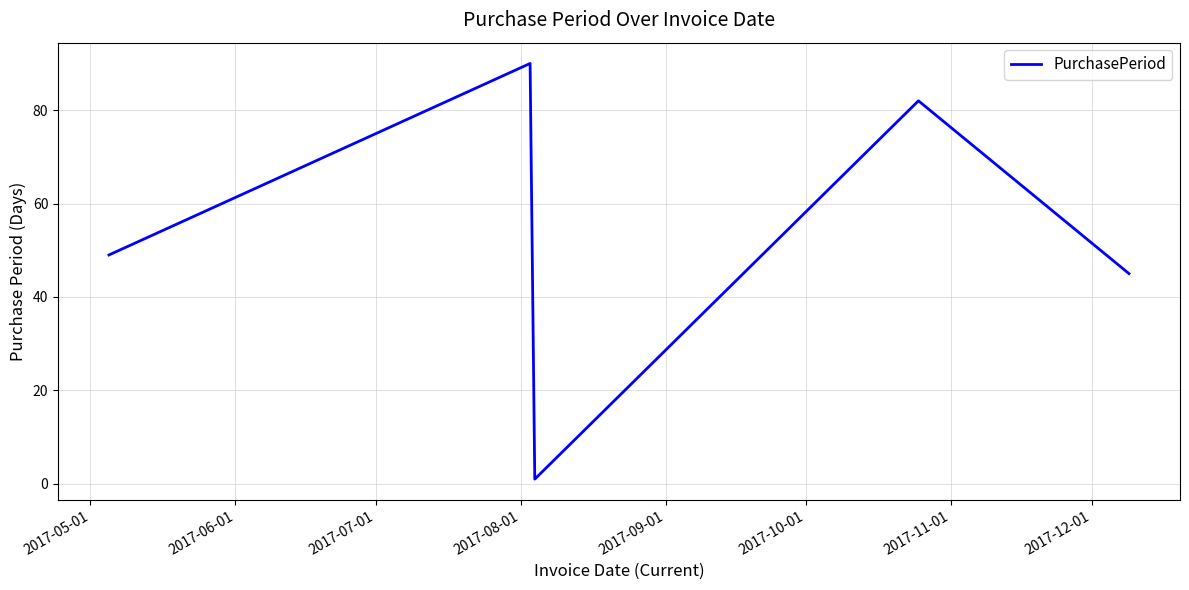

How many interior local valleys (lower than both neighbors) does the data have?

1